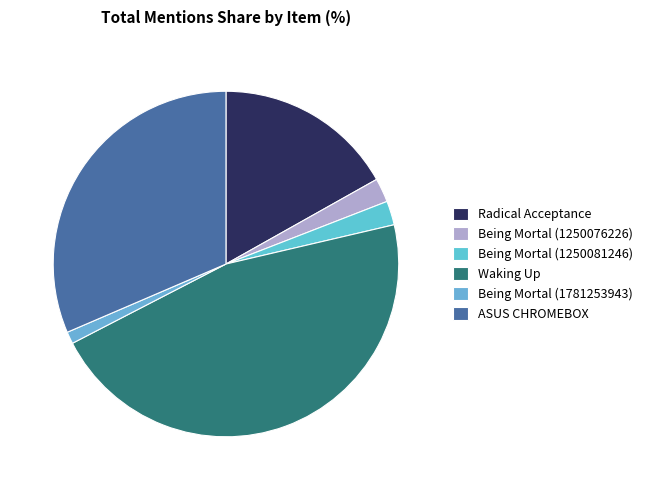

To the nearest percent, what percentage of the pie is Being Mortal (1250076226)?

2%